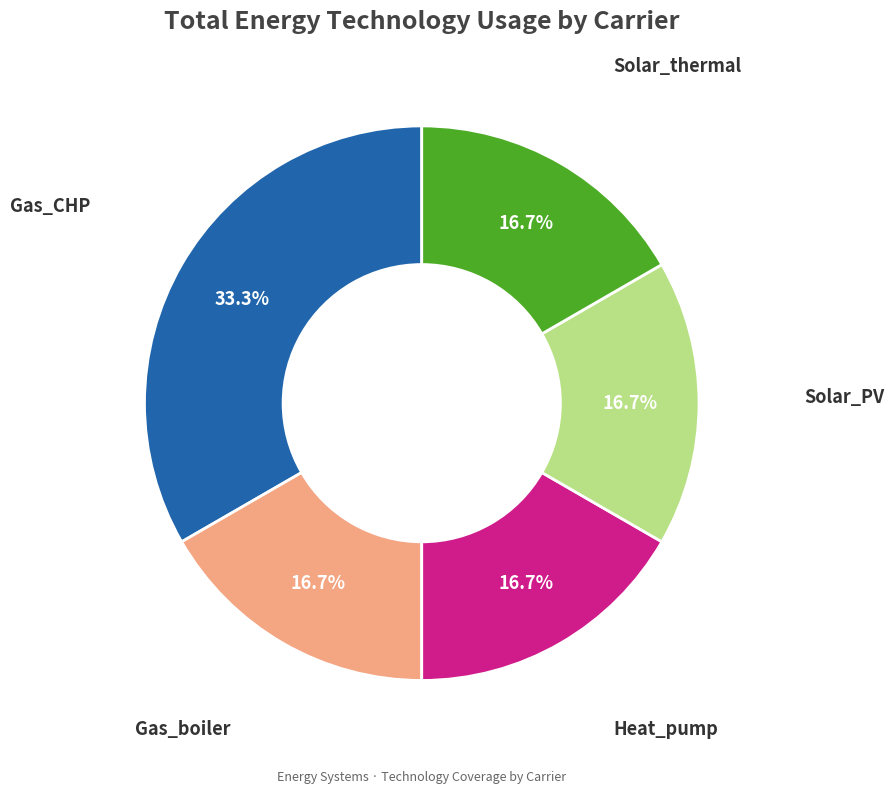

How many segments does this pie chart have?

5